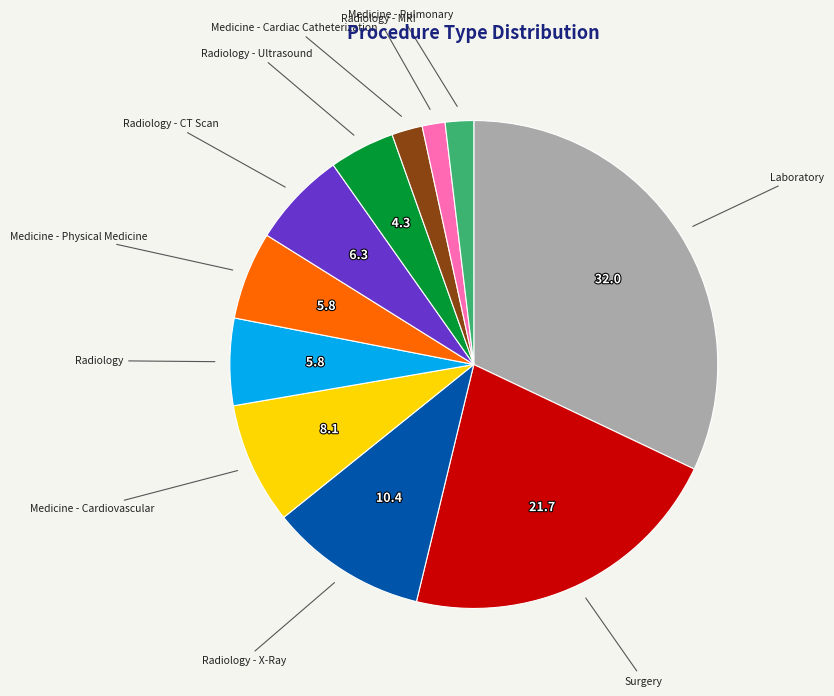

Is there a majority slice in this chart?

No